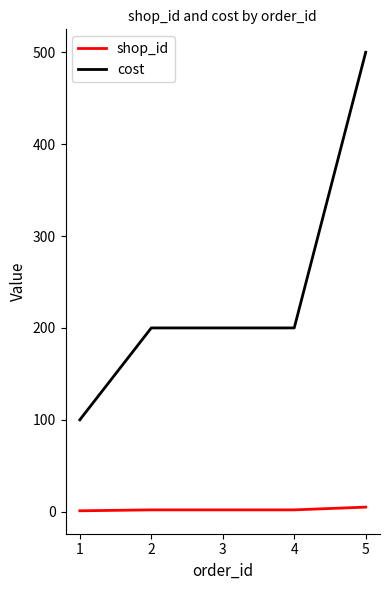

How many lines are shown in the chart?

2